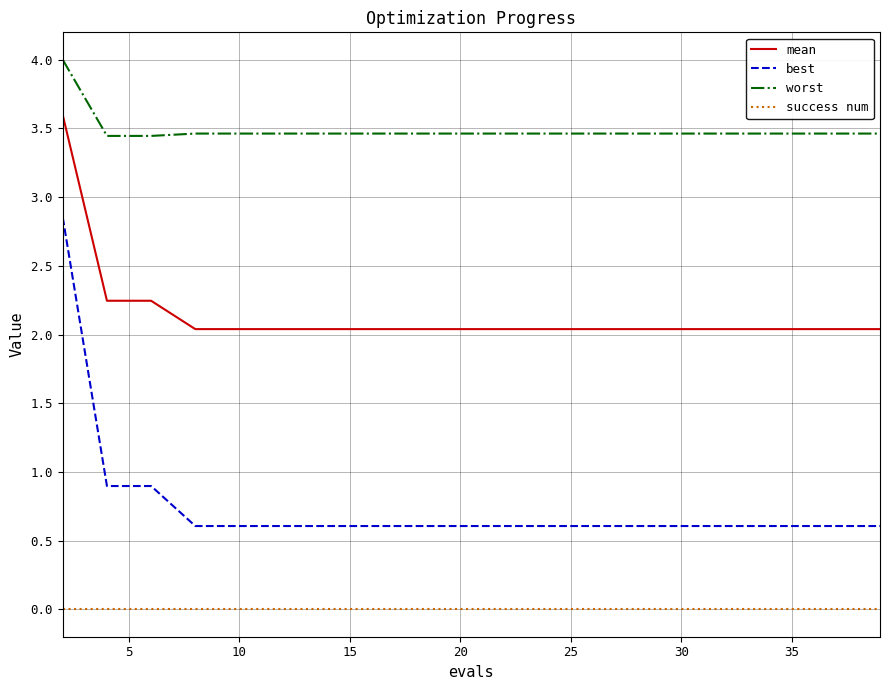

List the series in order of their overall mean, lowest first.

success num, best, mean, worst